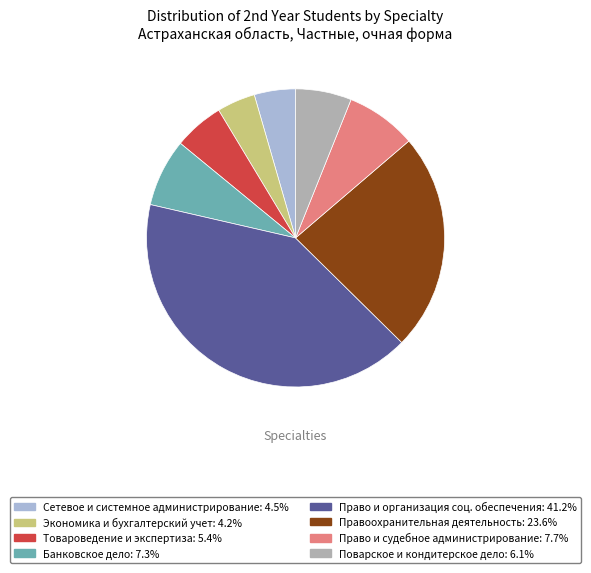

Is there any slice that represents more than half of the pie?

No